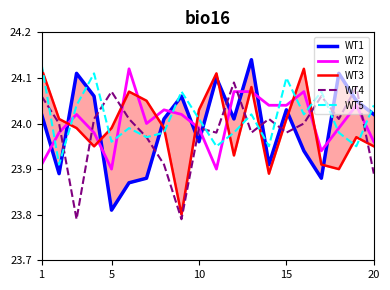

The value of WT5 at 20 is 41.7. True or false?

False